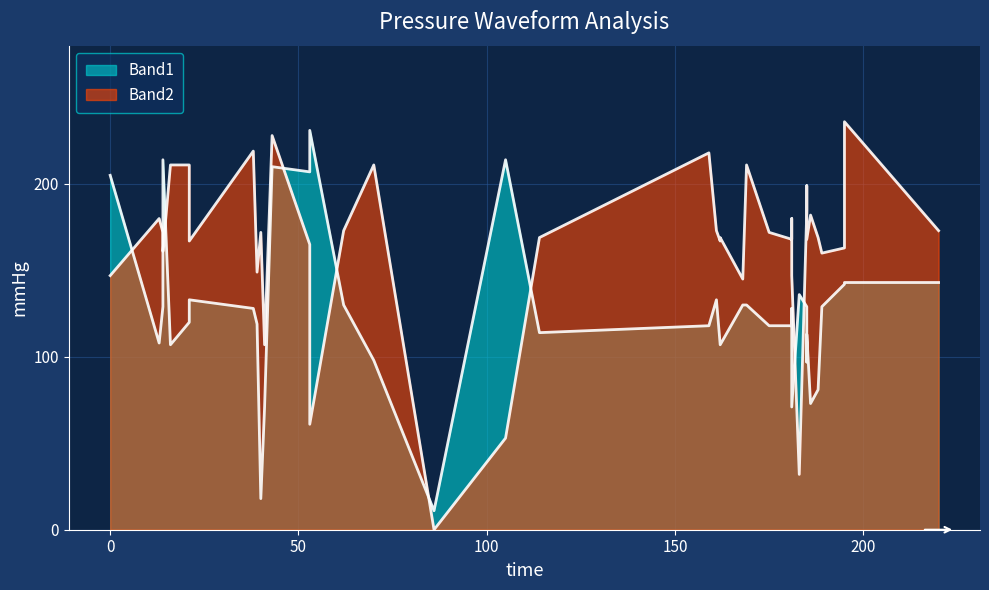

How many intersections are there between Band1 and Band2?

11